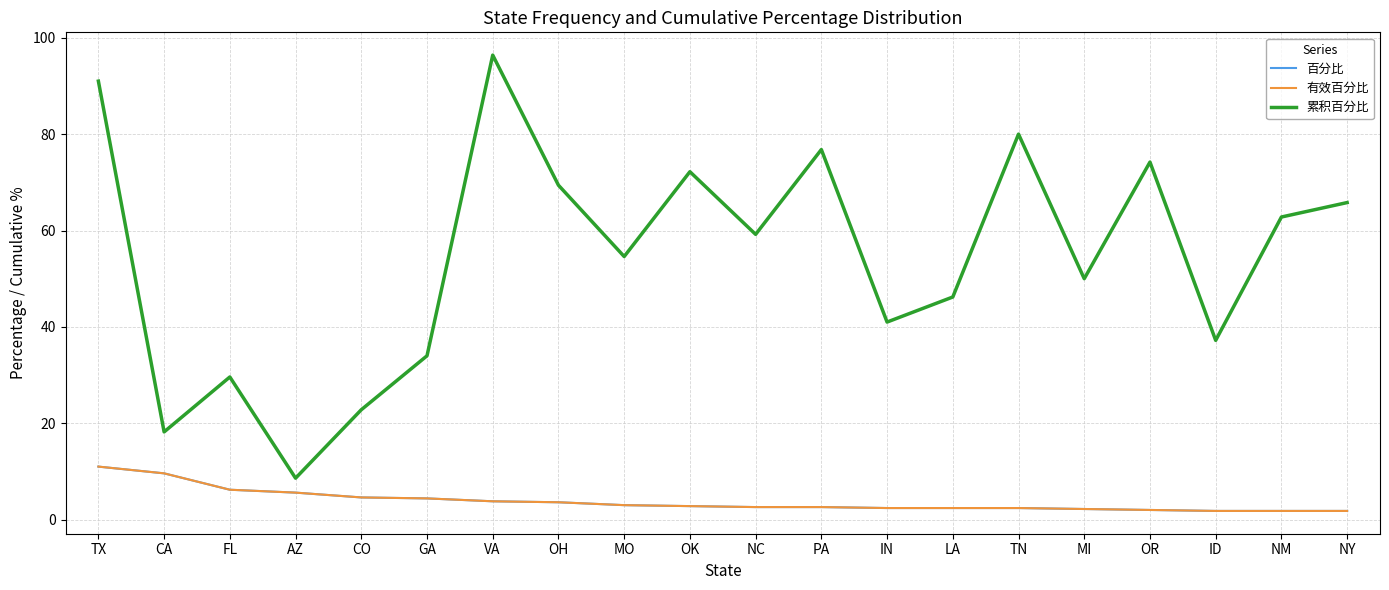

True or false: 有效百分比 and 累积百分比 cross at least once.

False